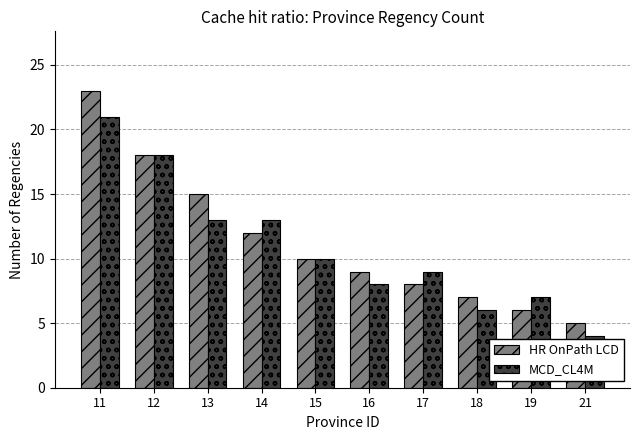

Reading left to right, what are all the values shown in this chart?

HR OnPath LCD: 11=23	12=18	13=15	14=12	15=10	16=9	17=8	18=7	19=6	21=5
MCD_CL4M: 11=21	12=18	13=13	14=13	15=10	16=8	17=9	18=6	19=7	21=4